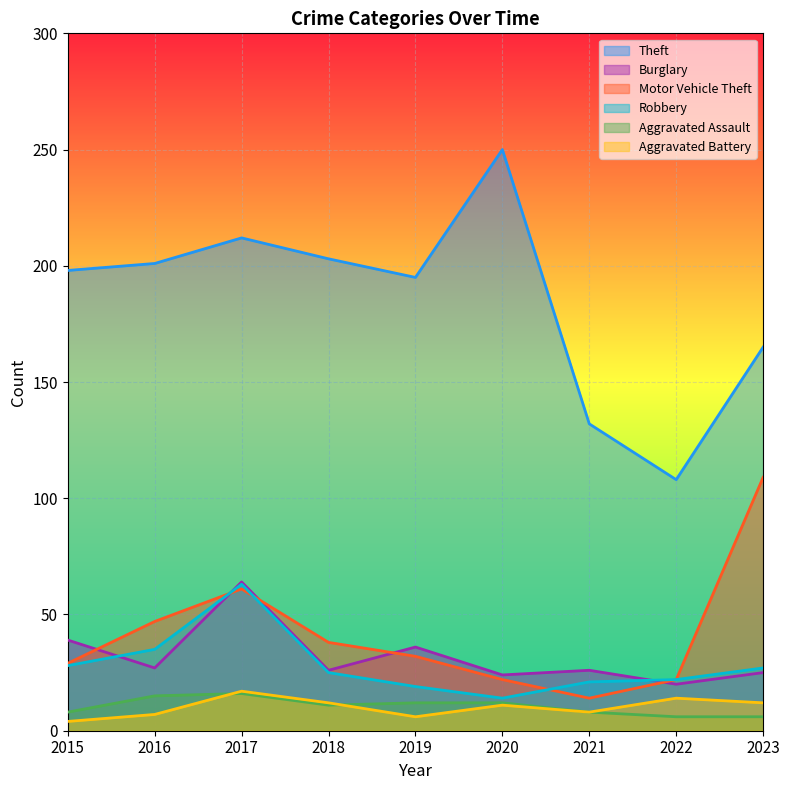

True or false: Robbery and Motor Vehicle Theft intersect in this chart.

True